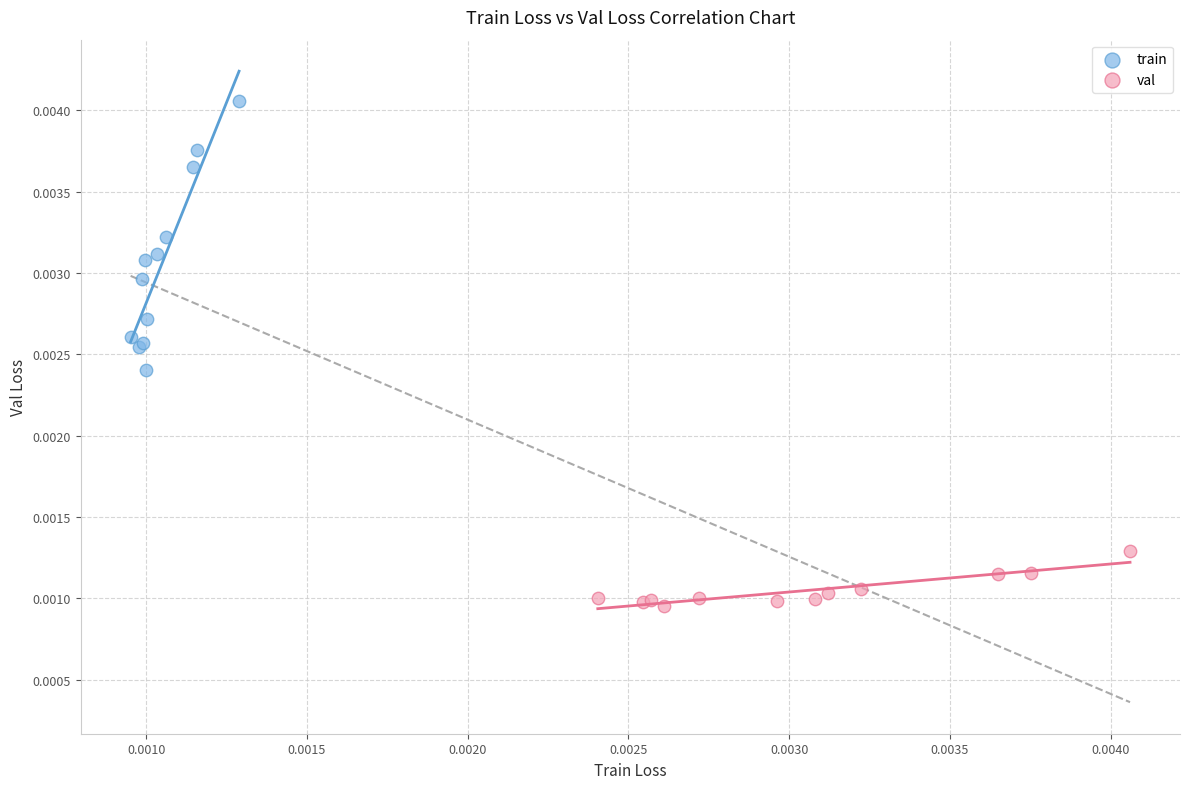

What are all the series names shown in the legend?

train, val